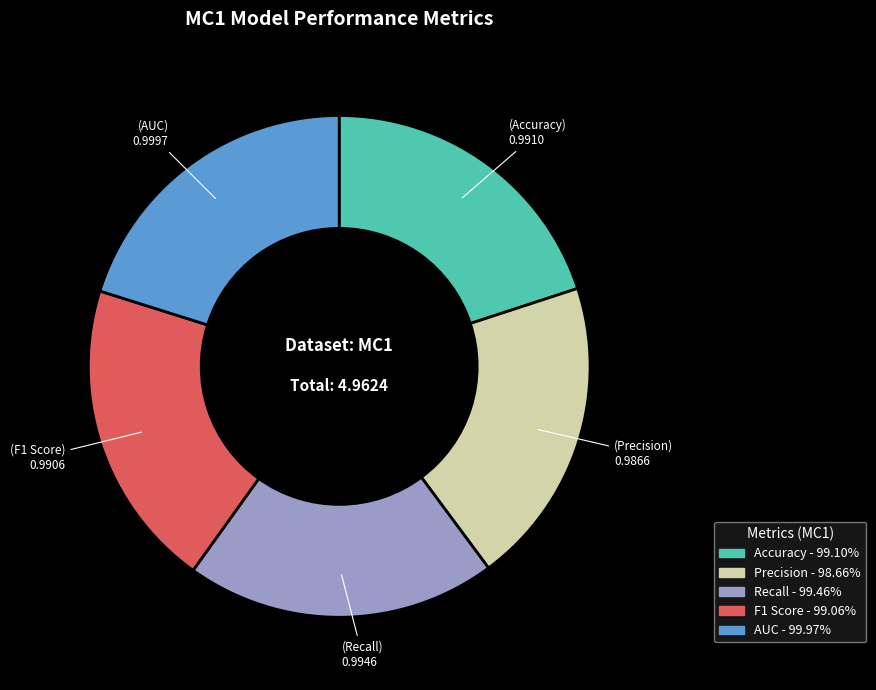

Is the sum of Precision and AUC greater than half?

No